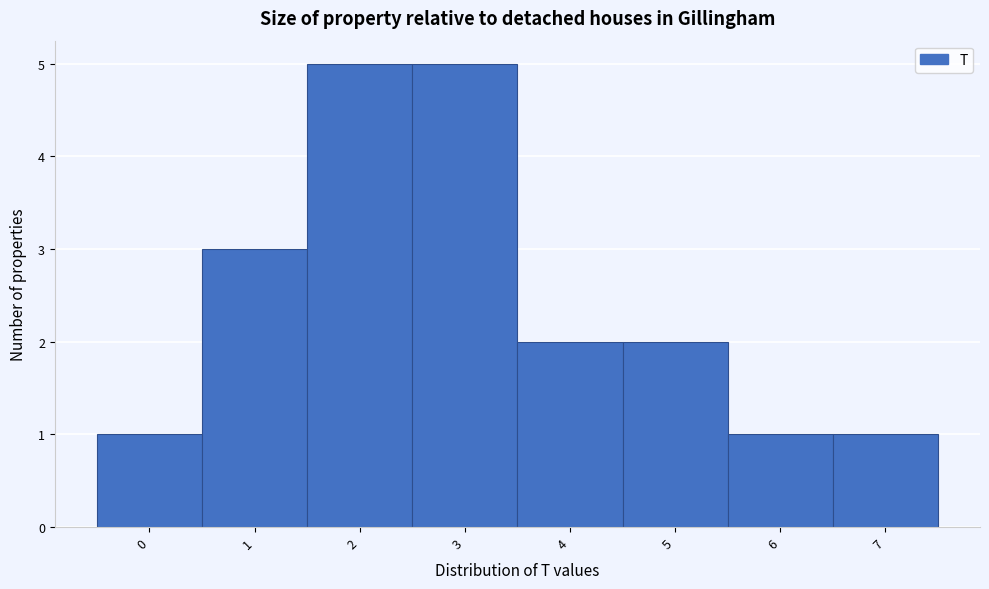

What is the height of the bar covering 3.5 to 4.5 on the x-axis? The values are not printed on the chart, so give them approximately, as read against the axis.

2